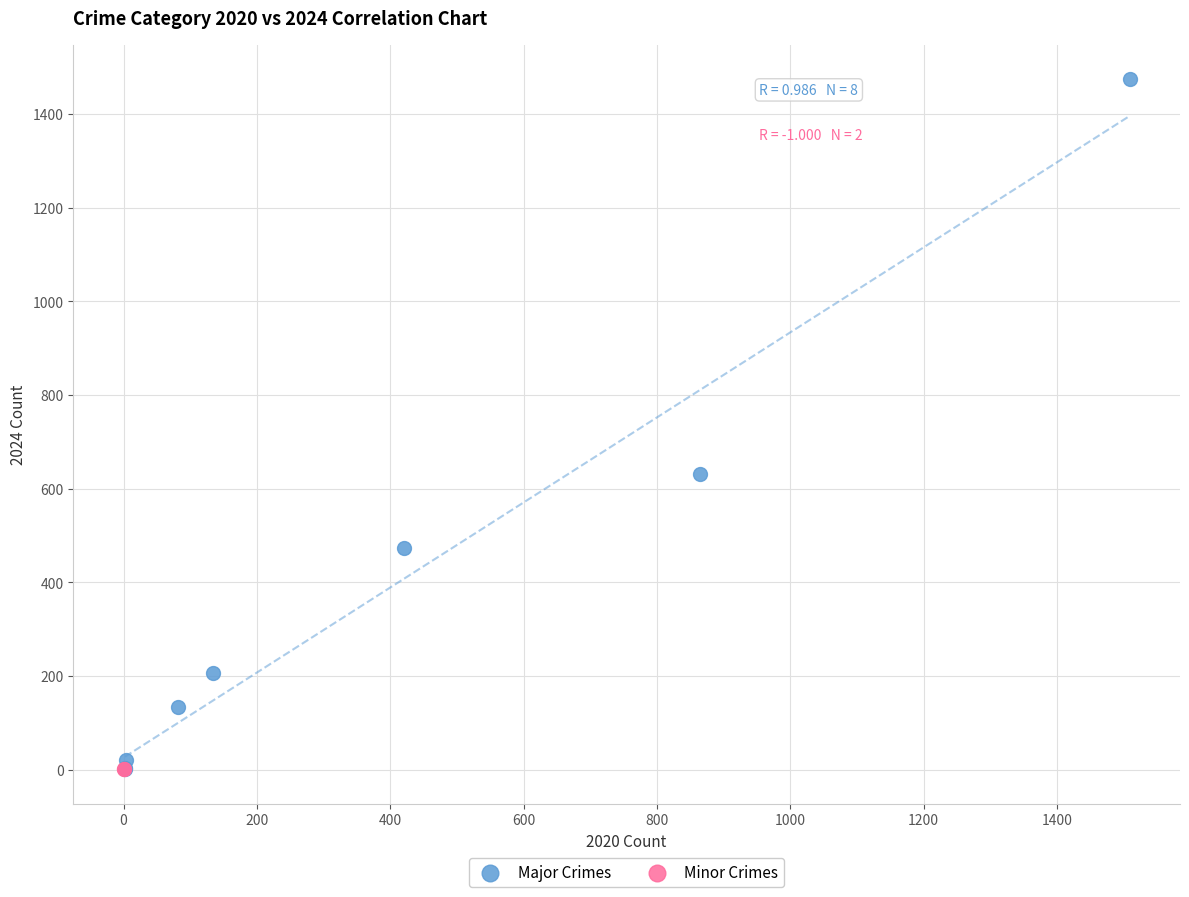

What are all the series names shown in the legend?

Major Crimes, Minor Crimes